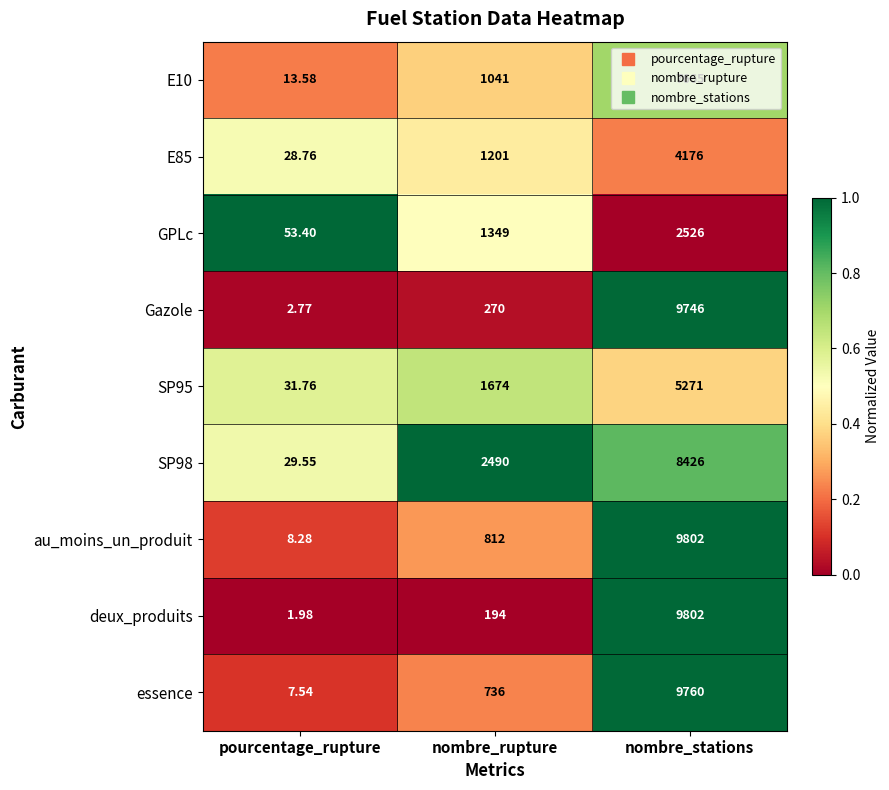

Between pourcentage_rupture and nombre_rupture, which series saw the biggest shift?

SP98